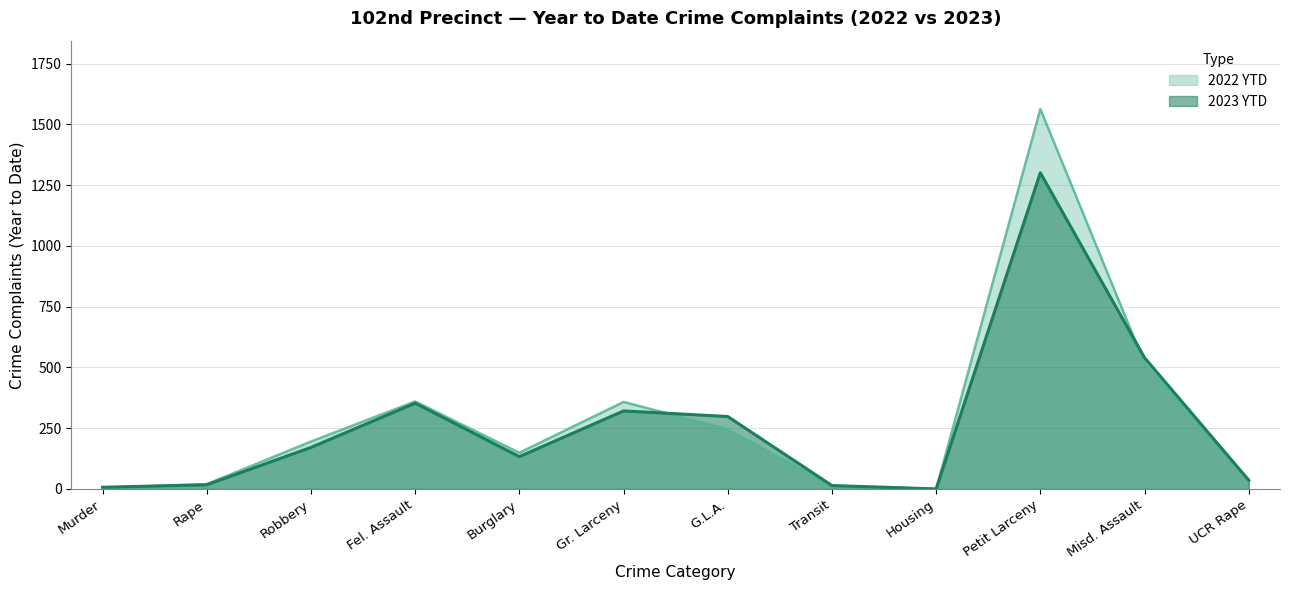

True or false: 2023 YTD has more than 1 points higher than both neighbors.

True